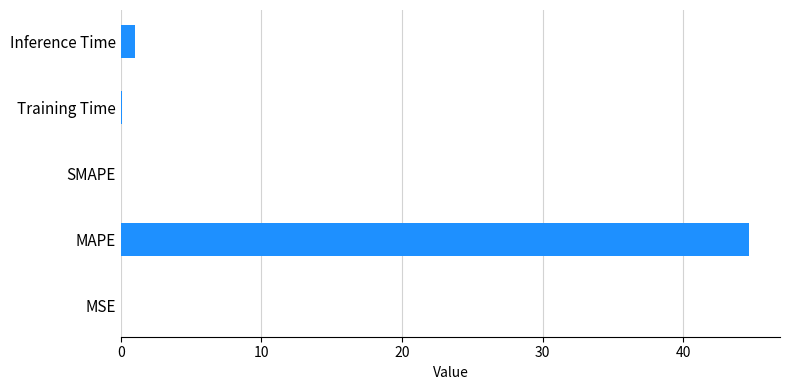

What is the change in value from MAPE to Inference Time?

-43.6